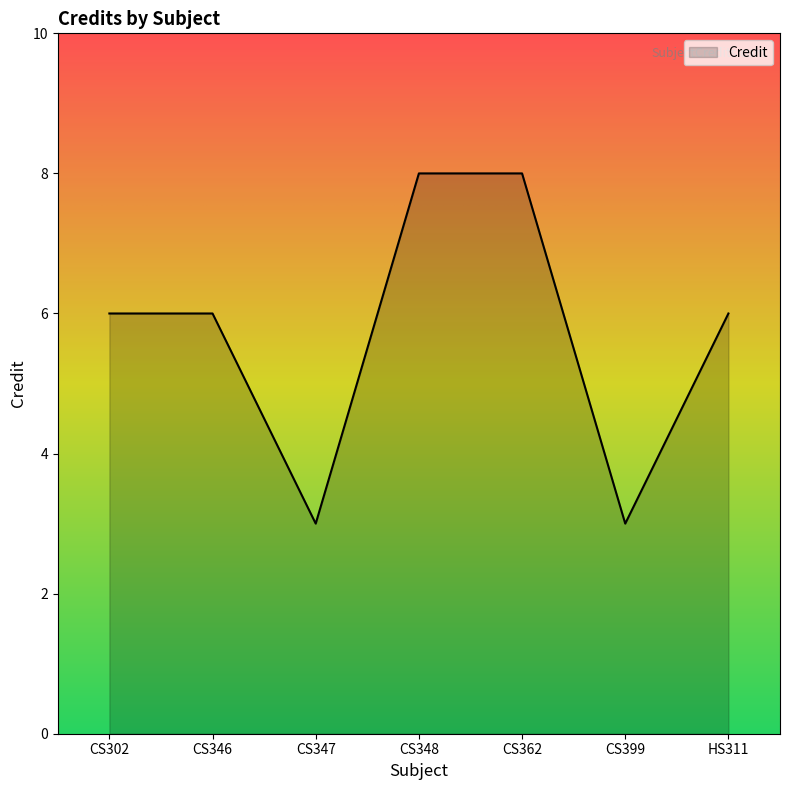

What position from the right is CS302?

7